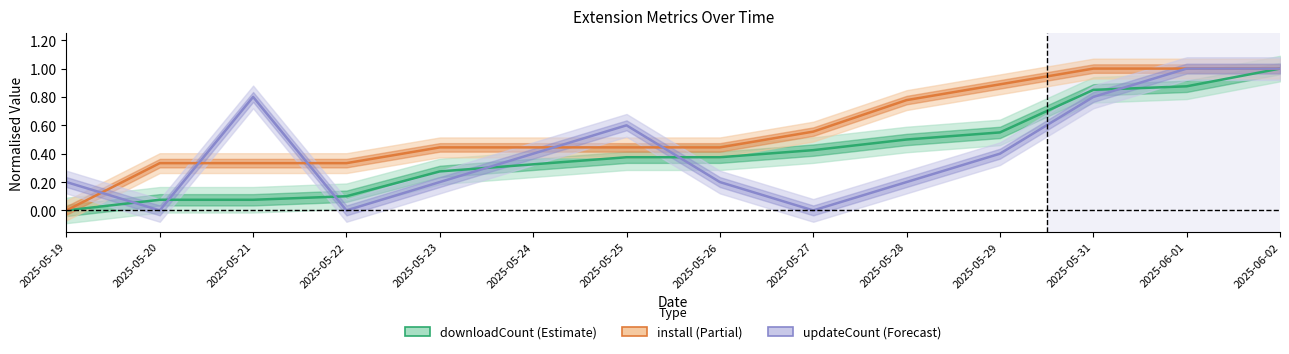

What is the average value of the install series?

0.6